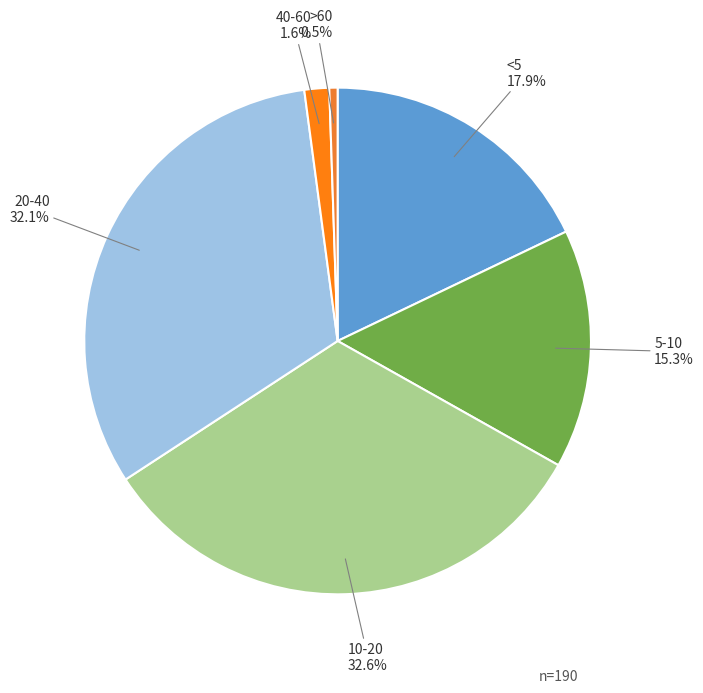

Which category has the biggest portion of the pie?

10-20